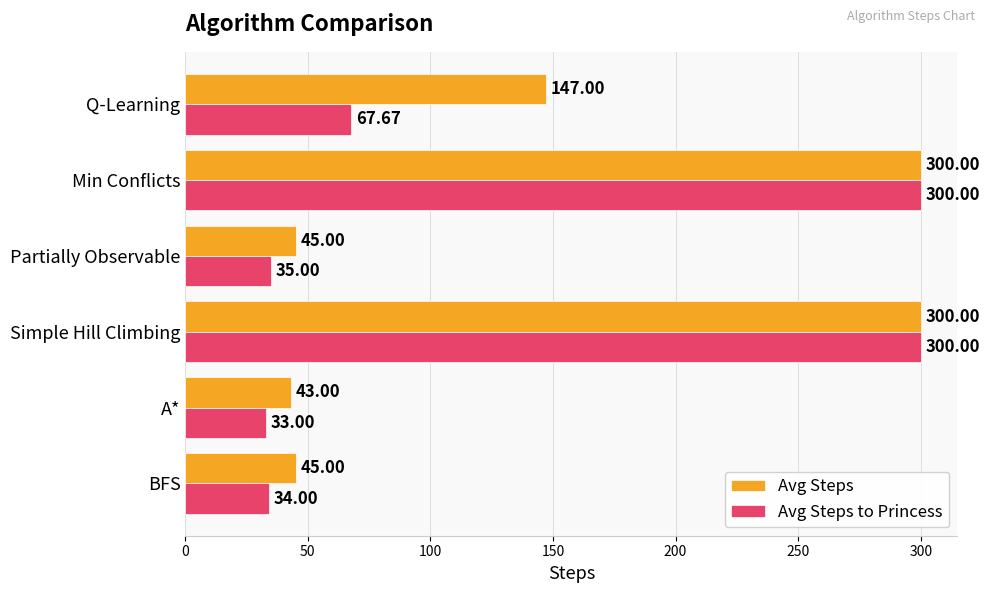

What is the total value across all series at Partially Observable?

80.0